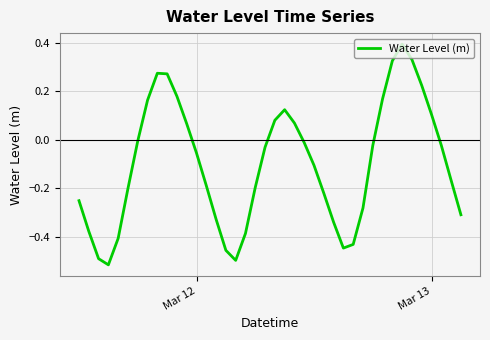

How many categories are shown in the chart?

40